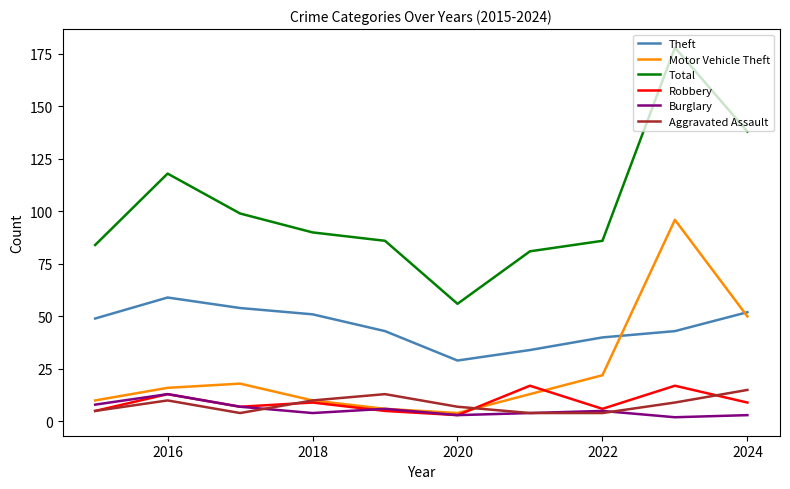

Which series has the largest total across all categories?

Total